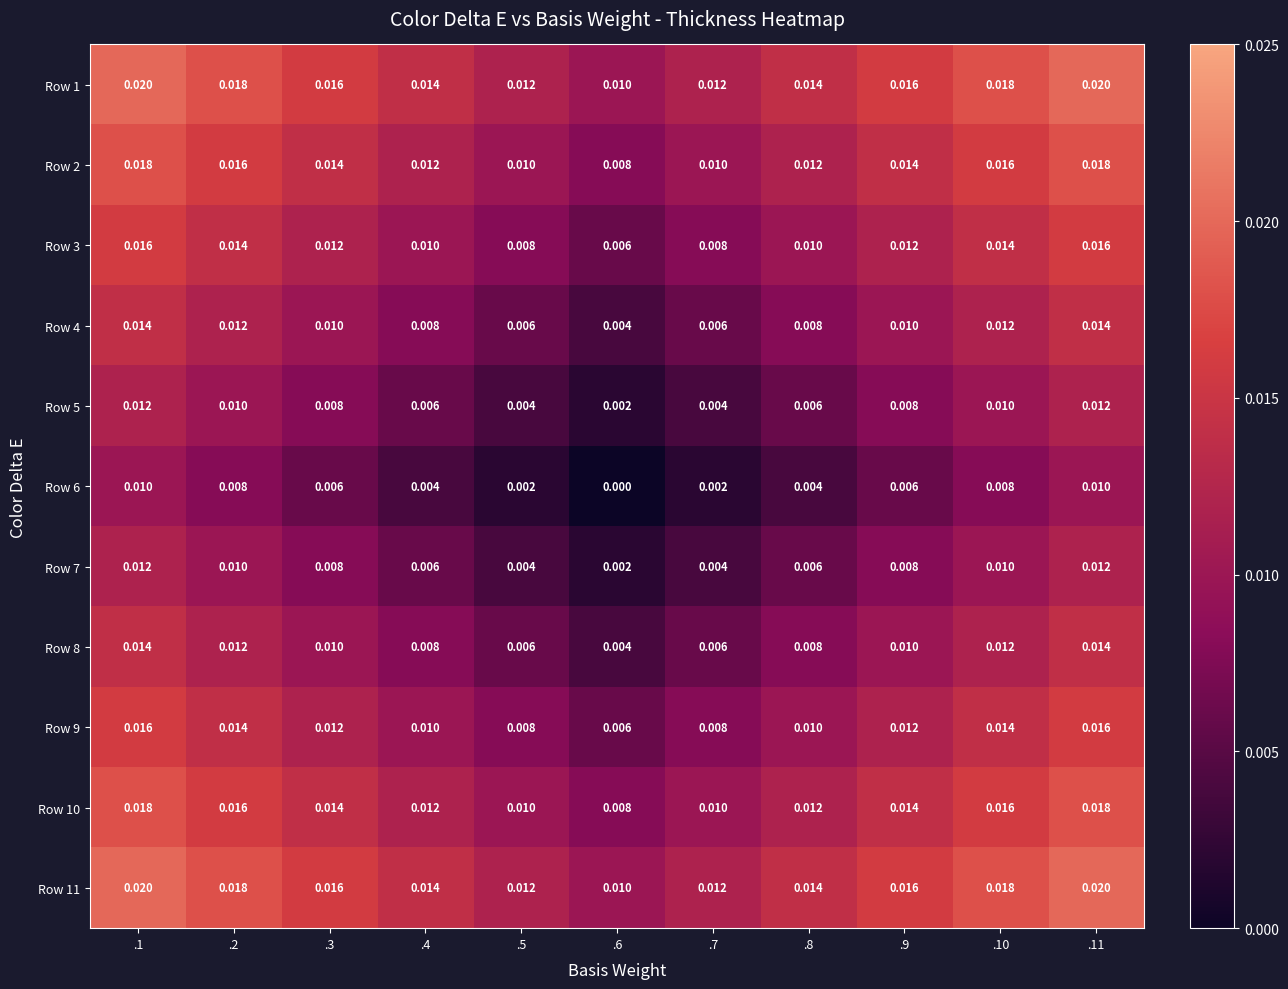

Is the value of Row 2 at .7 greater than the value of Row 1 at .2?

No